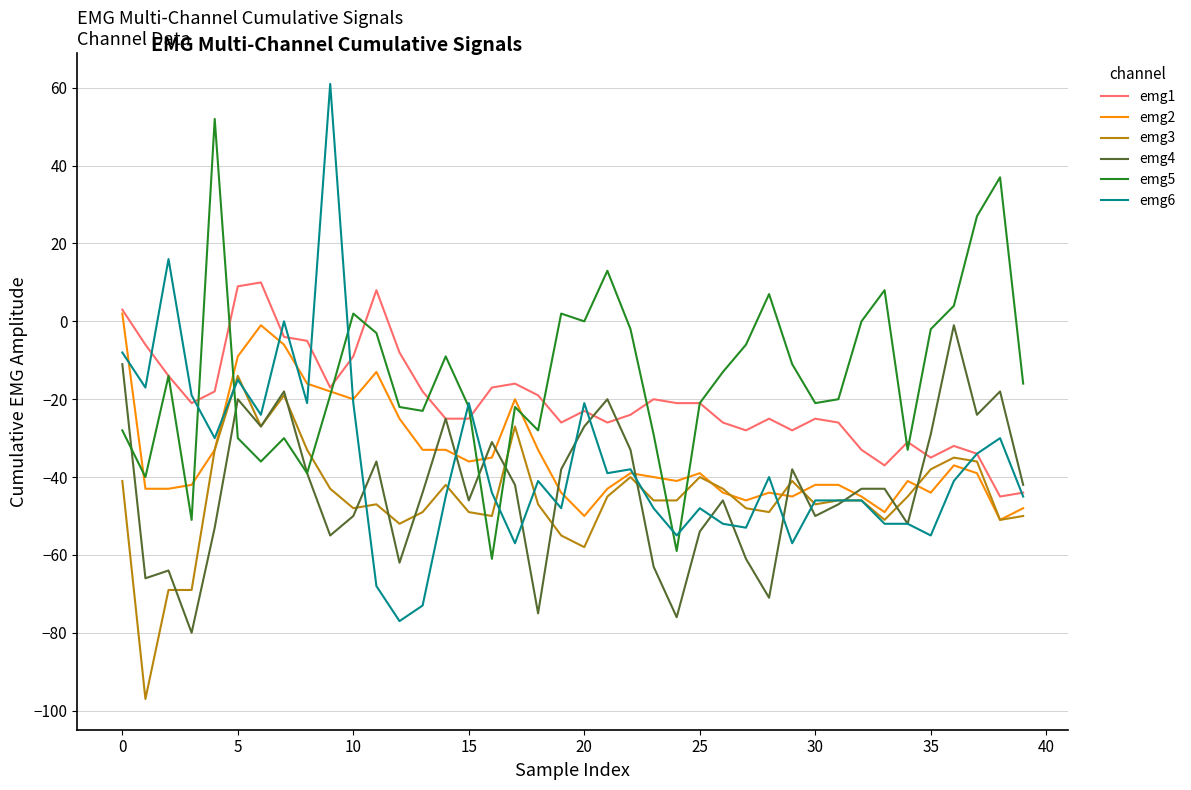

How many intersections are there between emg5 and emg2?

9